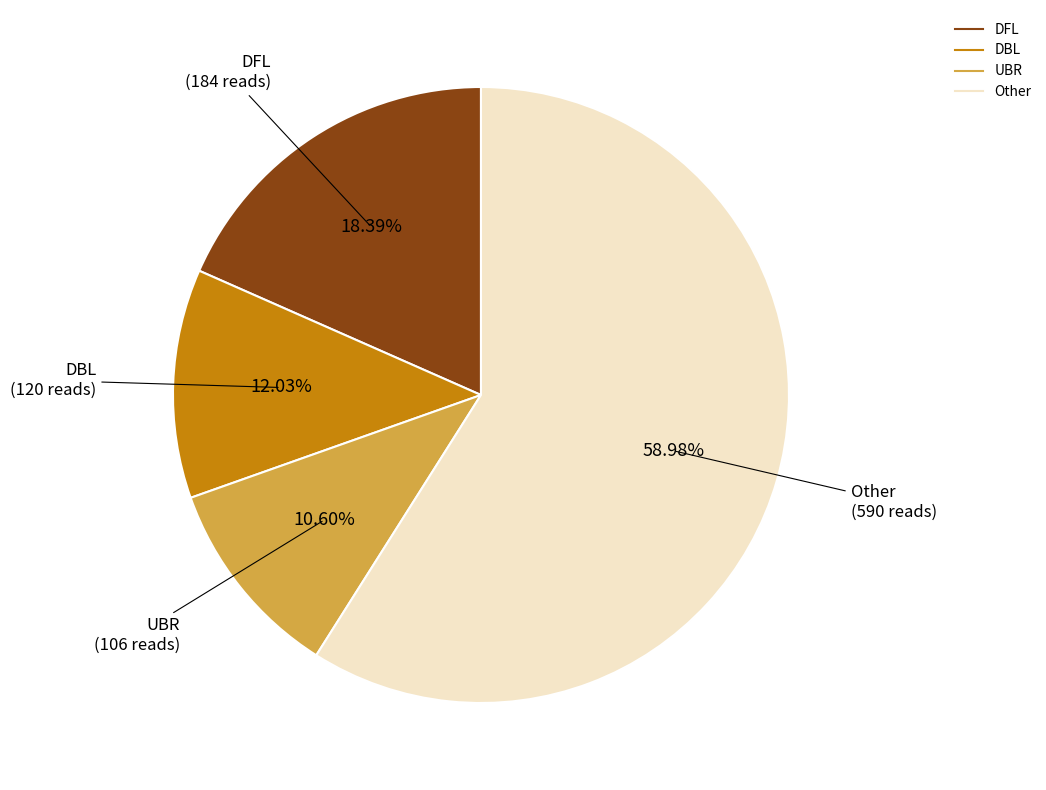

Is there any slice that represents more than half of the pie?

Yes